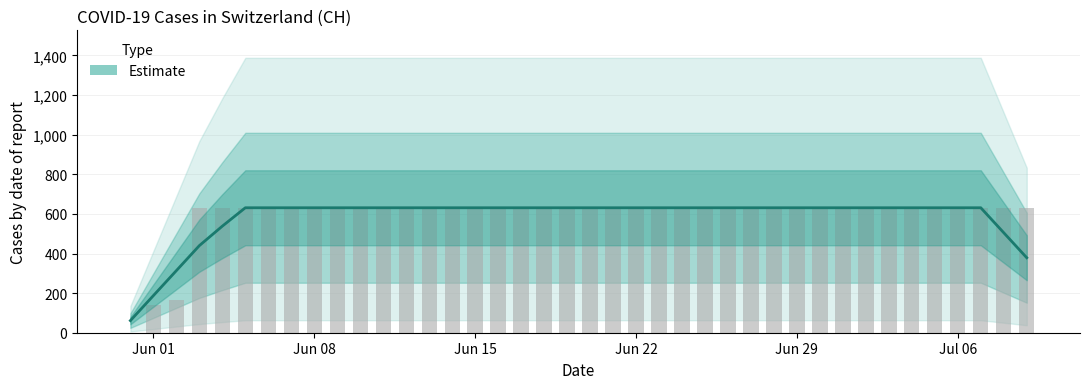

At which category does the chart reach its minimum across all series?

Jun 01